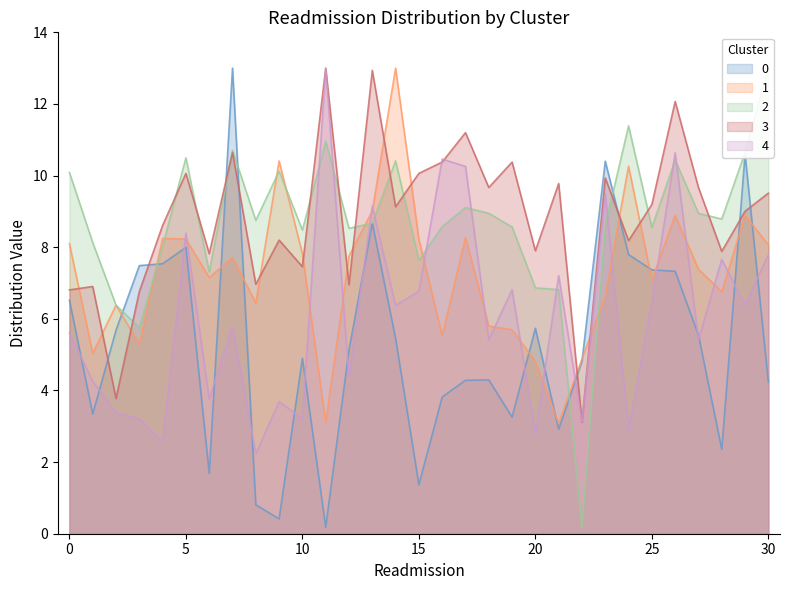

The value of 0 at 15 is 2.4. True or false?

False